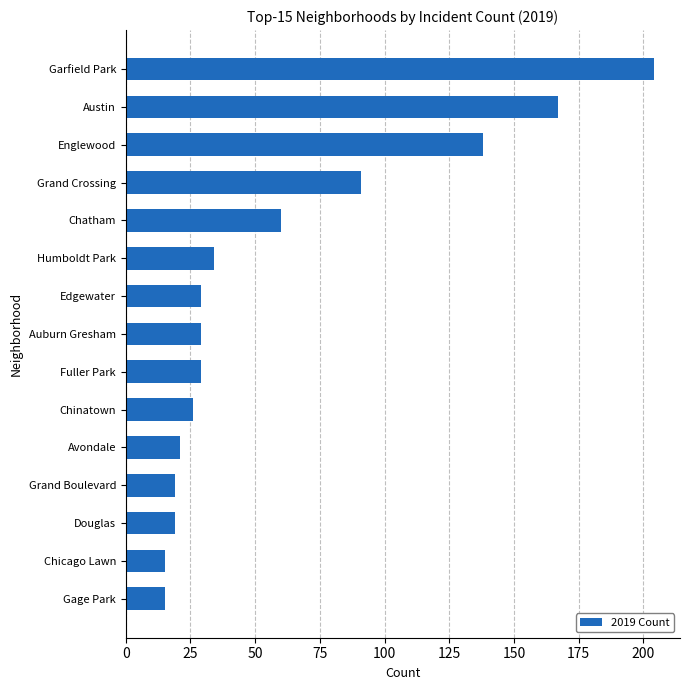

Count the number of data series in this chart.

1